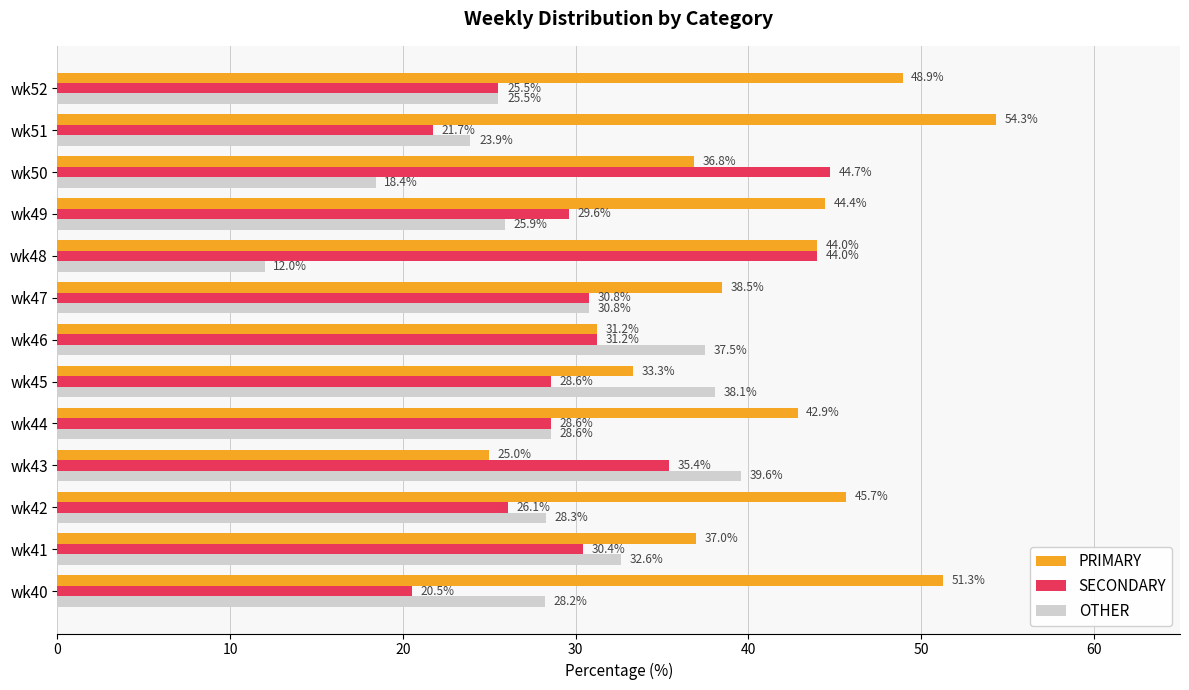

Is it true that SECONDARY equals 25.5 at wk52?

True